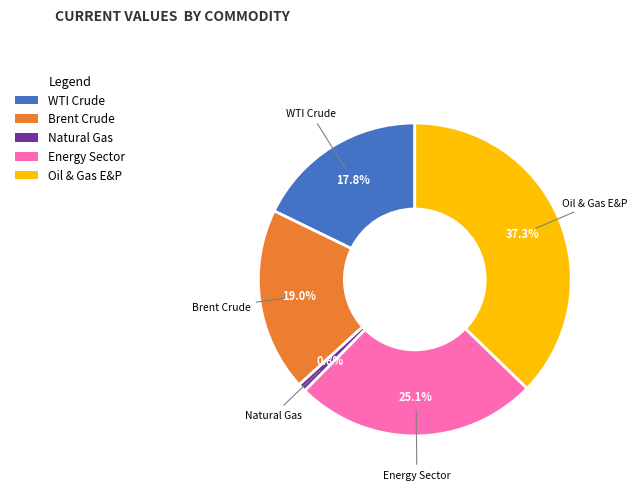

Does any single category account for the majority?

No